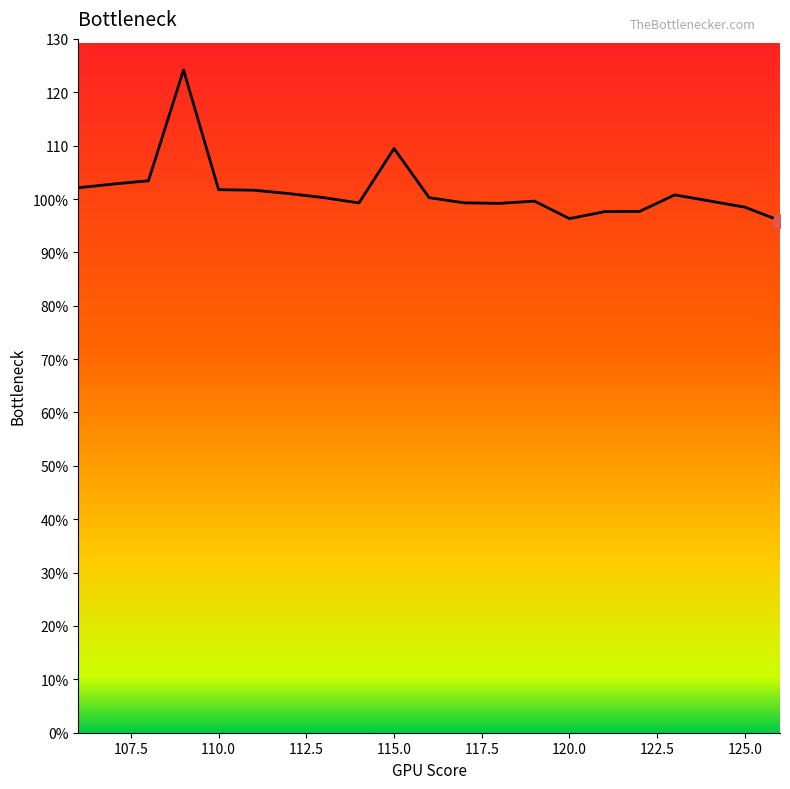

Does the chart have visible grid lines?

No